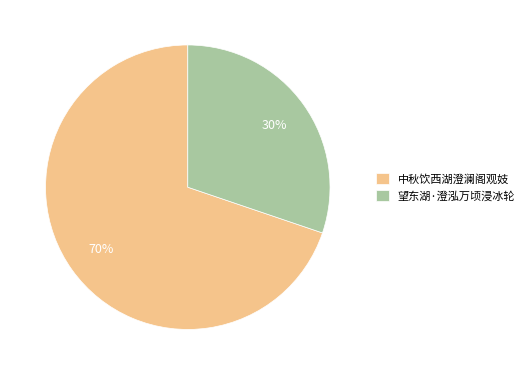

True or false: 中秋饮西湖澄澜阁观妓 accounts for 70% of the total.

True